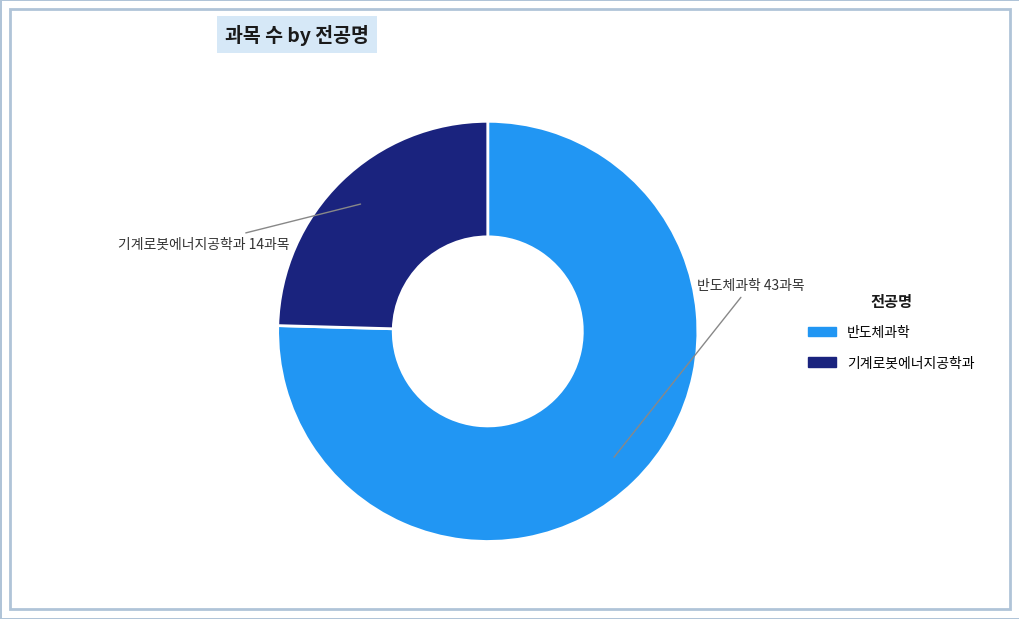

Combined, do 기계로봇에너지공학과 and 반도체과학 account for over 50%?

Yes